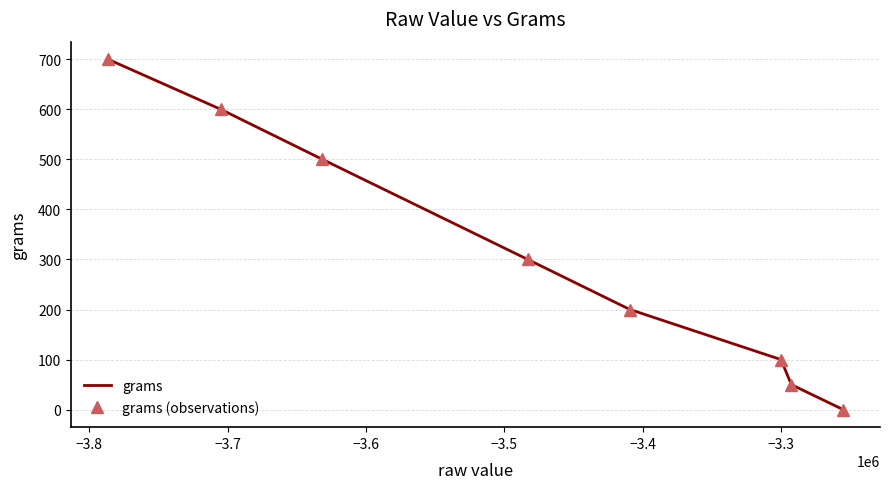

What is the difference between the maximum and minimum values in the grams (observations) series?

700